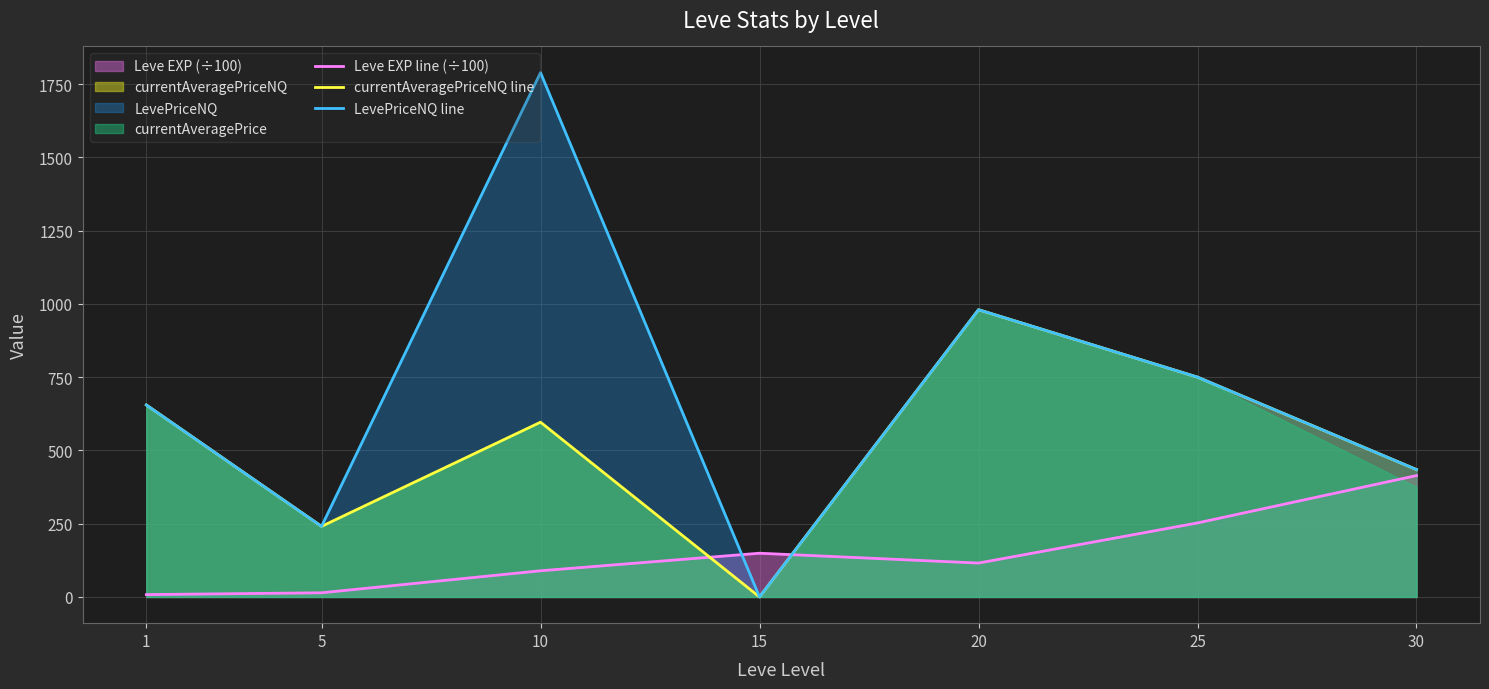

How many times do LevePriceNQ line and Leve EXP line (÷100) cross each other?

2